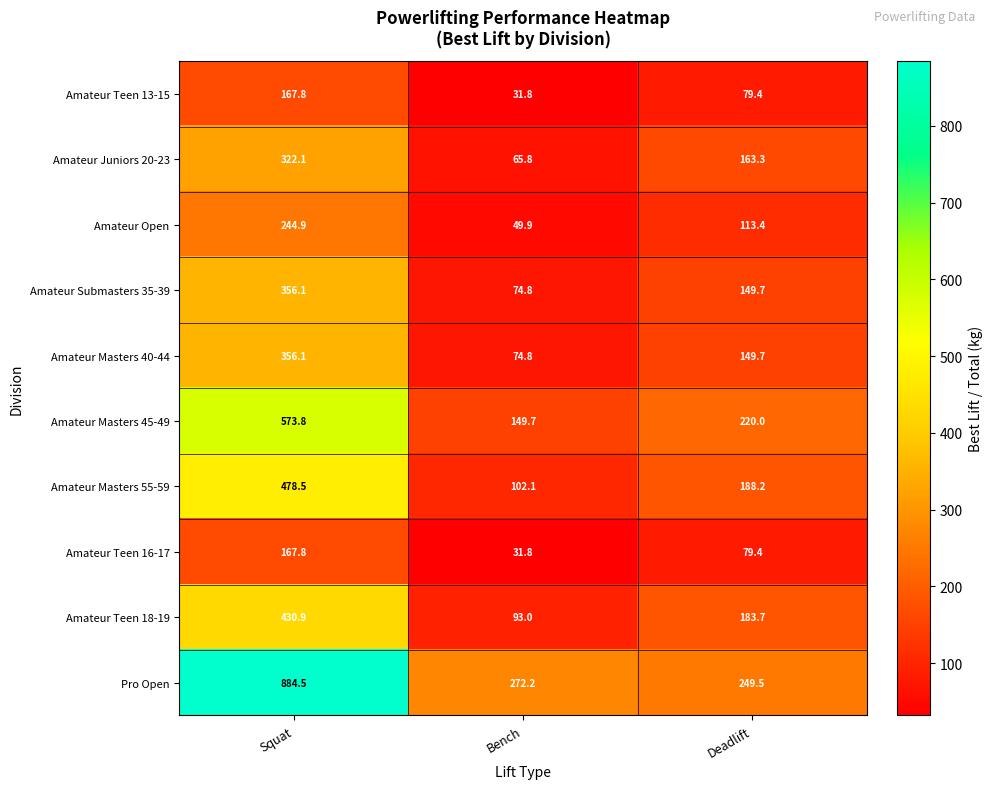

Is it true that Amateur Teen 16-17 equals 50.7 at Bench?

False